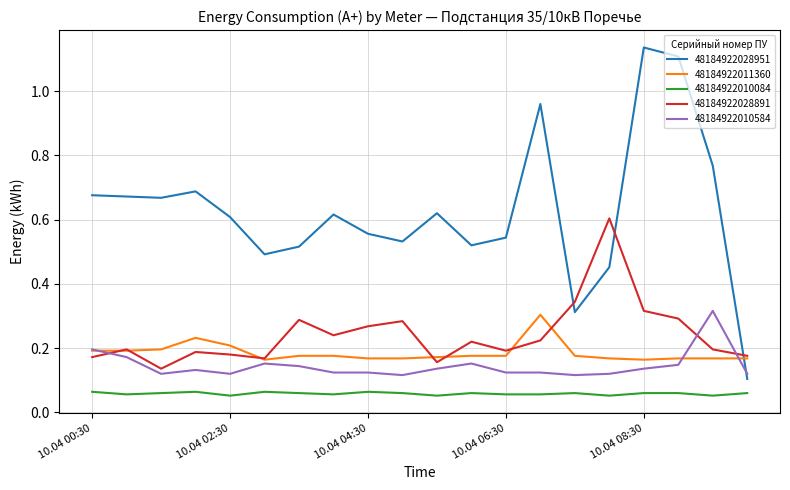

Which series has the largest range (max minus min)?

48184922028951